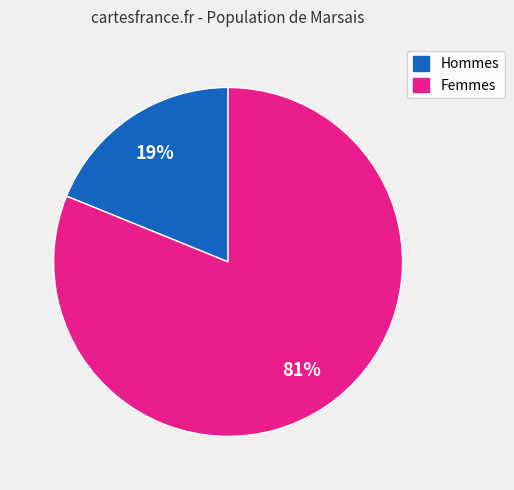

Do Hommes and Femmes together represent more than half of the pie?

Yes